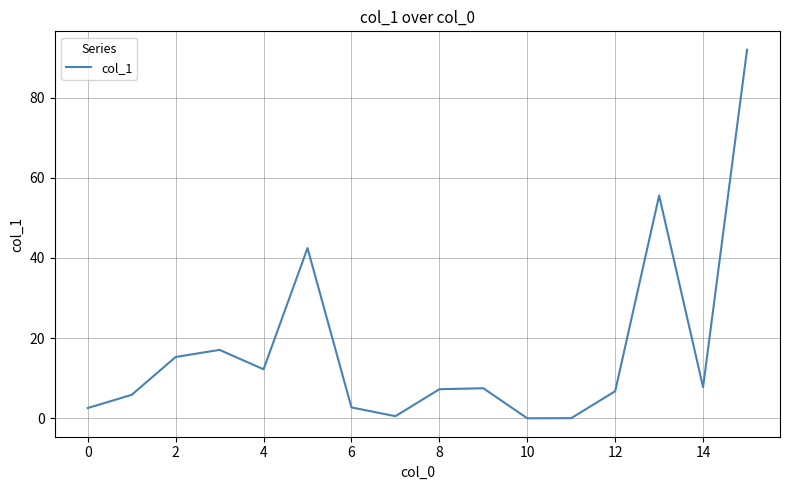

What is the maximum value shown in the chart?

91.9